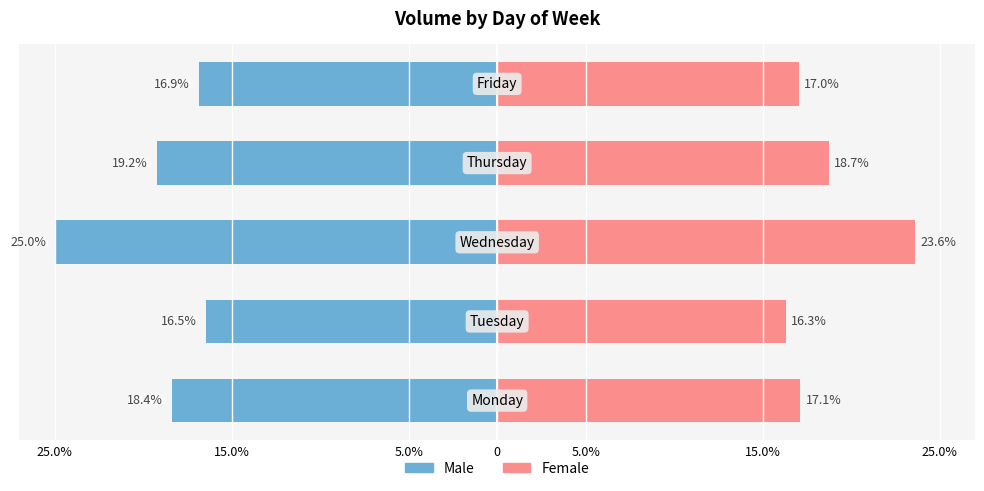

How many bars are there in each group?

2